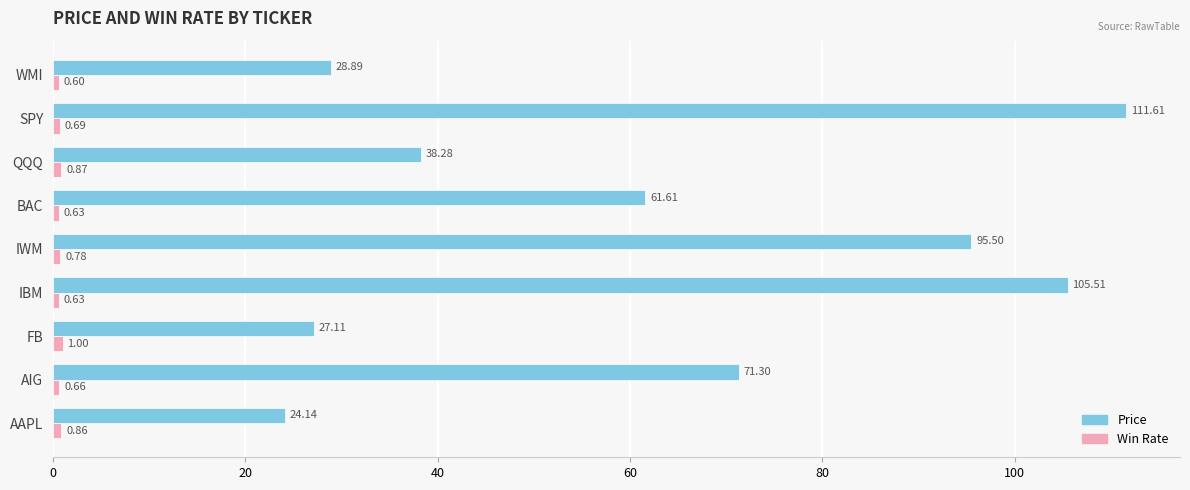

Which series has the largest range (max minus min)?

Price